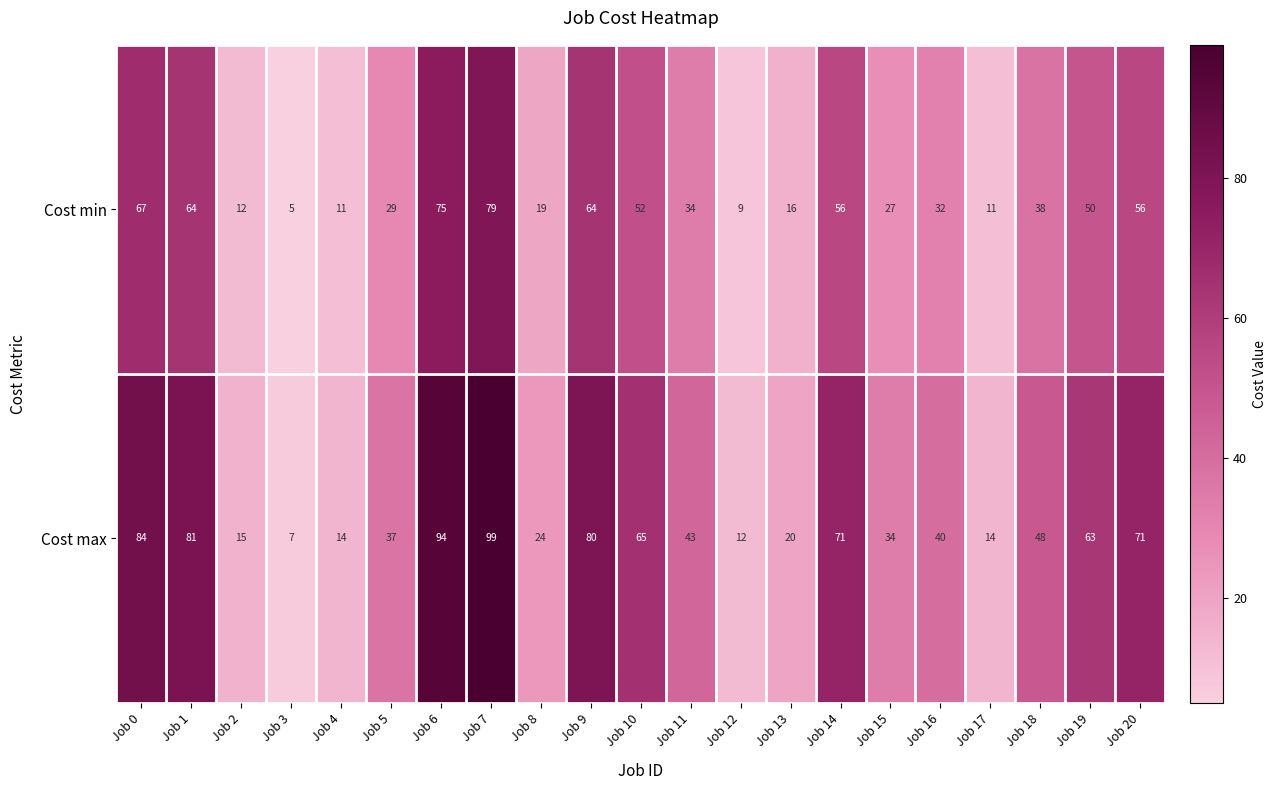

What is the lowest value of the Cost max series?

7